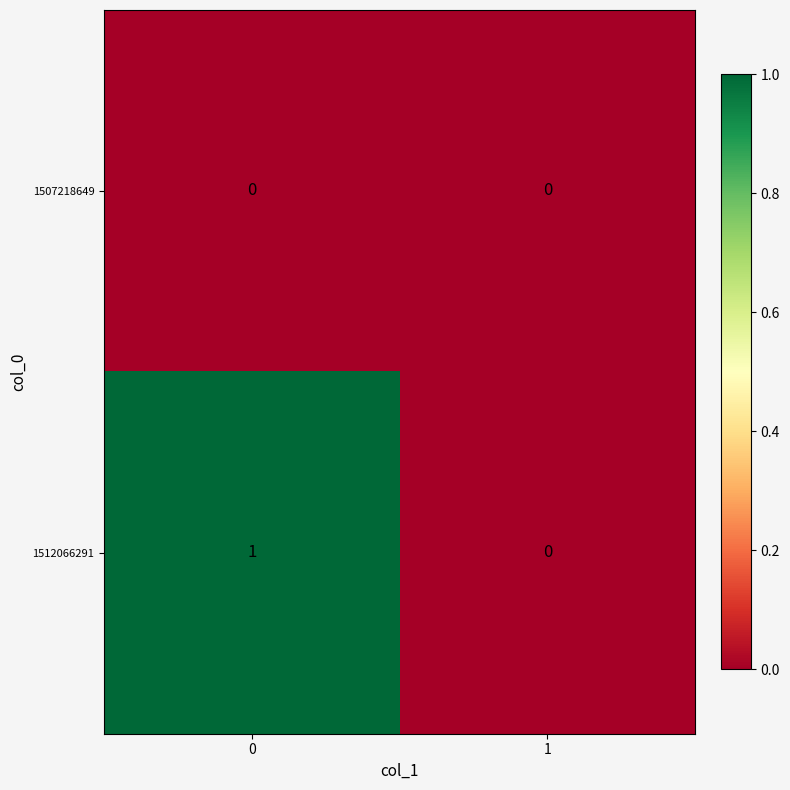

Reading left to right, transcribe all the data shown in this chart.

1507218649: 0=0	1=0
1512066291: 0=1	1=0